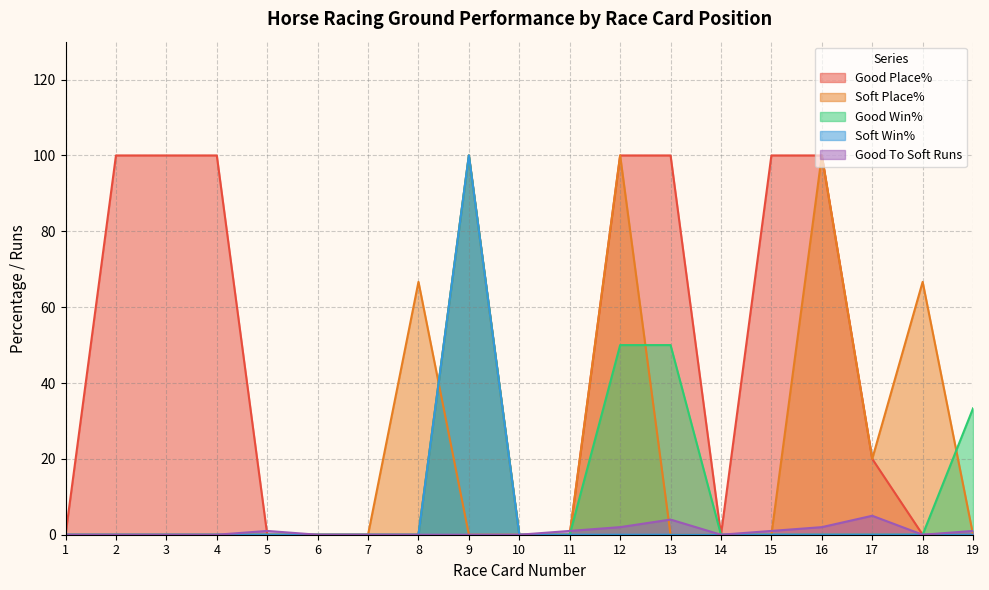

Reading left to right, transcribe all the data shown in this chart.

Good Place%: 1=0.0	2=100.0	3=100.0	4=100.0	5=0.0	6=0.0	7=0.0	8=0.0	9=100.0	10=0.0	11=0.0	12=100.0	13=100.0	14=0.0	15=100.0	16=100.0	17=20.0	18=0.0	19=0.0
Soft Place%: 1=0.0	2=0.0	3=0.0	4=0.0	5=0.0	6=0.0	7=0.0	8=66.7	9=0.0	10=0.0	11=0.0	12=100.0	13=0.0	14=0.0	15=0.0	16=100.0	17=20.0	18=66.7	19=0.0
Good Win%: 1=0.0	2=0.0	3=0.0	4=0.0	5=0.0	6=0.0	7=0.0	8=0.0	9=100.0	10=0.0	11=0.0	12=50.0	13=50.0	14=0.0	15=0.0	16=0.0	17=0.0	18=0.0	19=33.3
Soft Win%: 1=0.0	2=0.0	3=0.0	4=0.0	5=0.0	6=0.0	7=0.0	8=0.0	9=100.0	10=0.0	11=0.0	12=0.0	13=0.0	14=0.0	15=0.0	16=0.0	17=0.0	18=0.0	19=0.0
Good To Soft Runs: 1=0.0	2=0.0	3=0.0	4=0.0	5=1.0	6=0.0	7=0.0	8=0.0	9=0.0	10=0.0	11=1.0	12=2.0	13=4.0	14=0.0	15=1.0	16=2.0	17=5.0	18=0.0	19=1.0